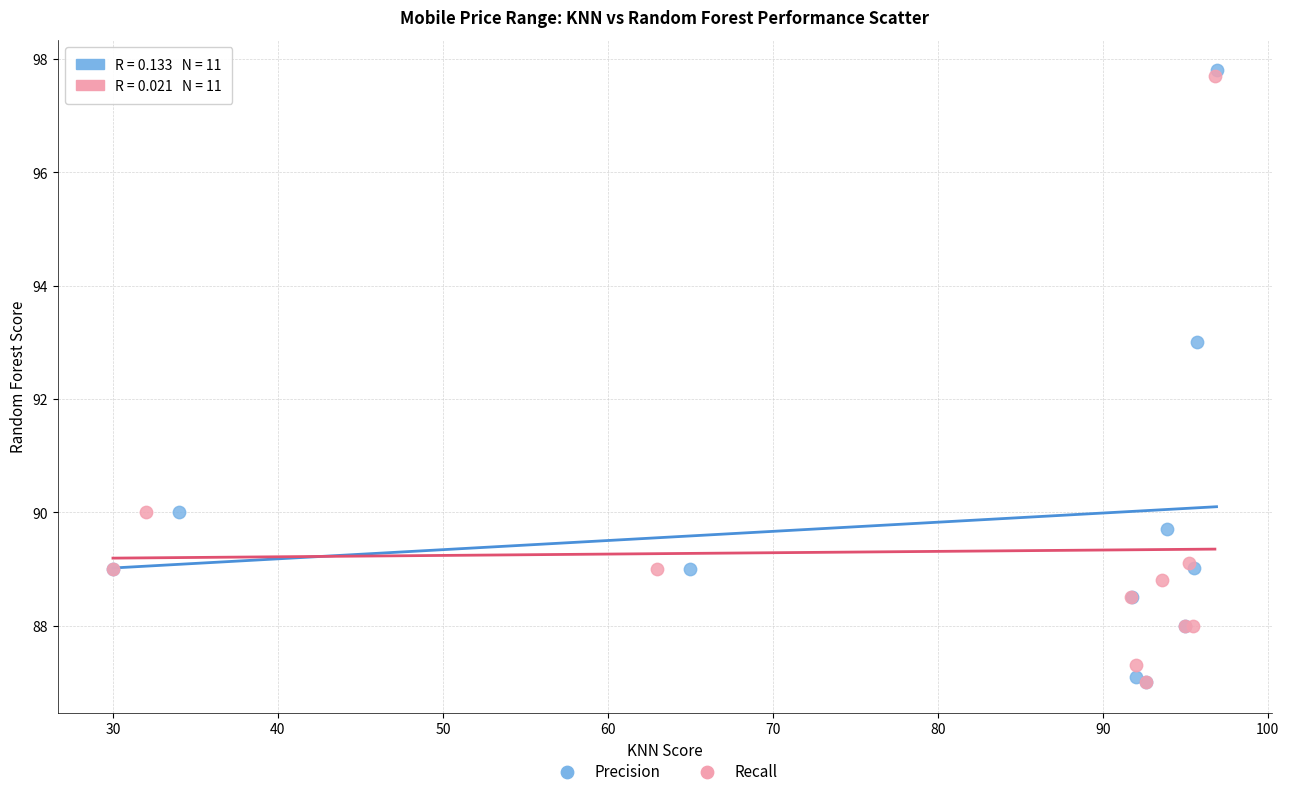

What are all the series names shown in the legend?

Precision, Recall